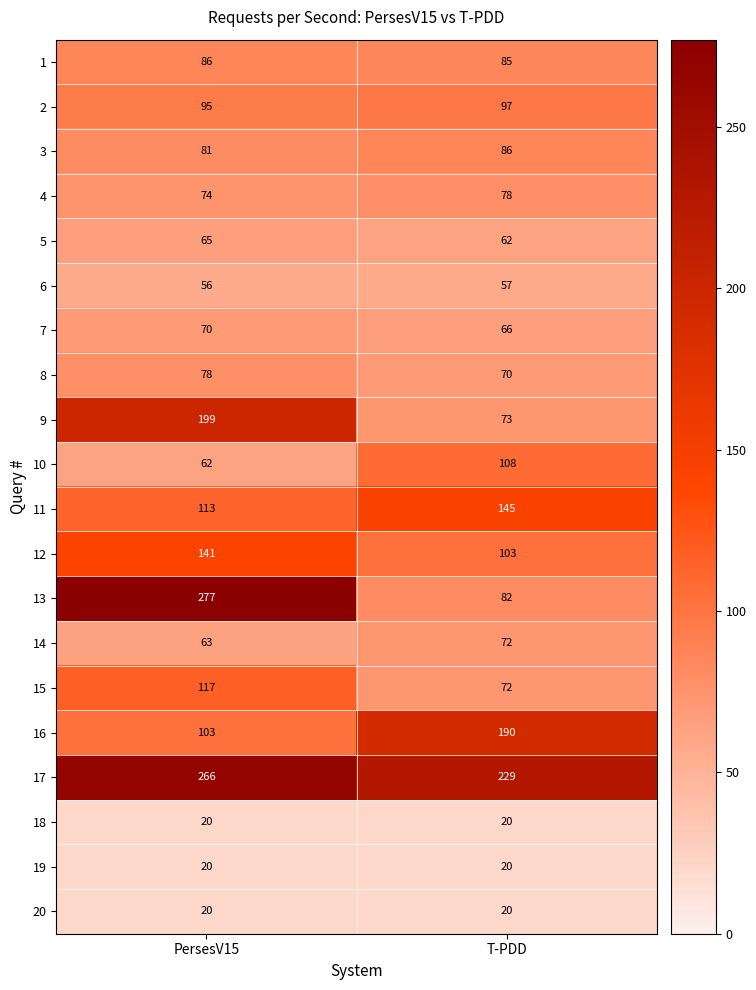

What is the sum of the 17 values at PersesV15 and T-PDD?

495